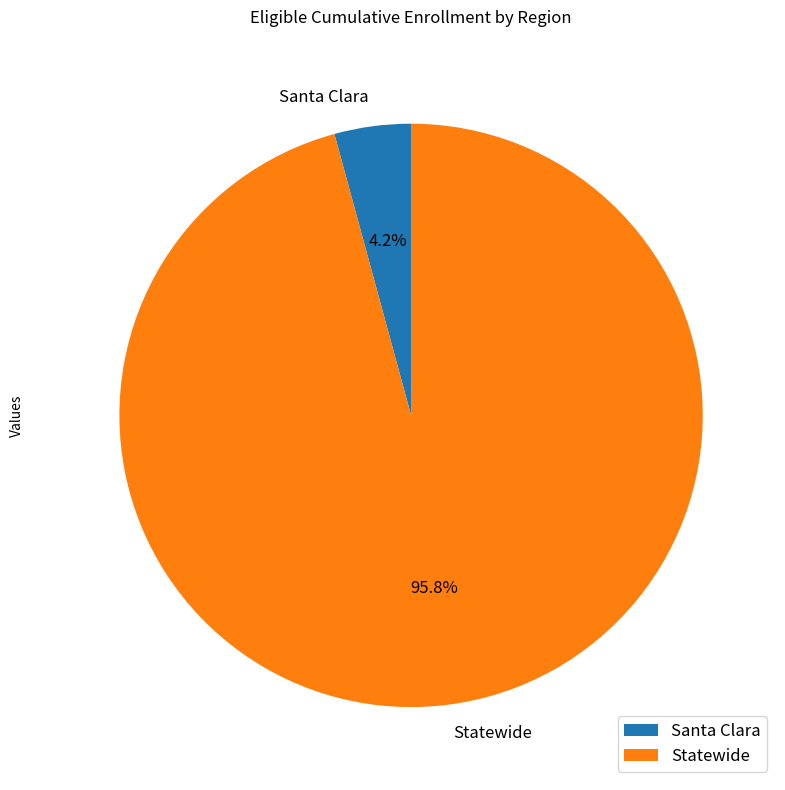

To the nearest percent, what is the difference between the largest and smallest slice percentages?

92%